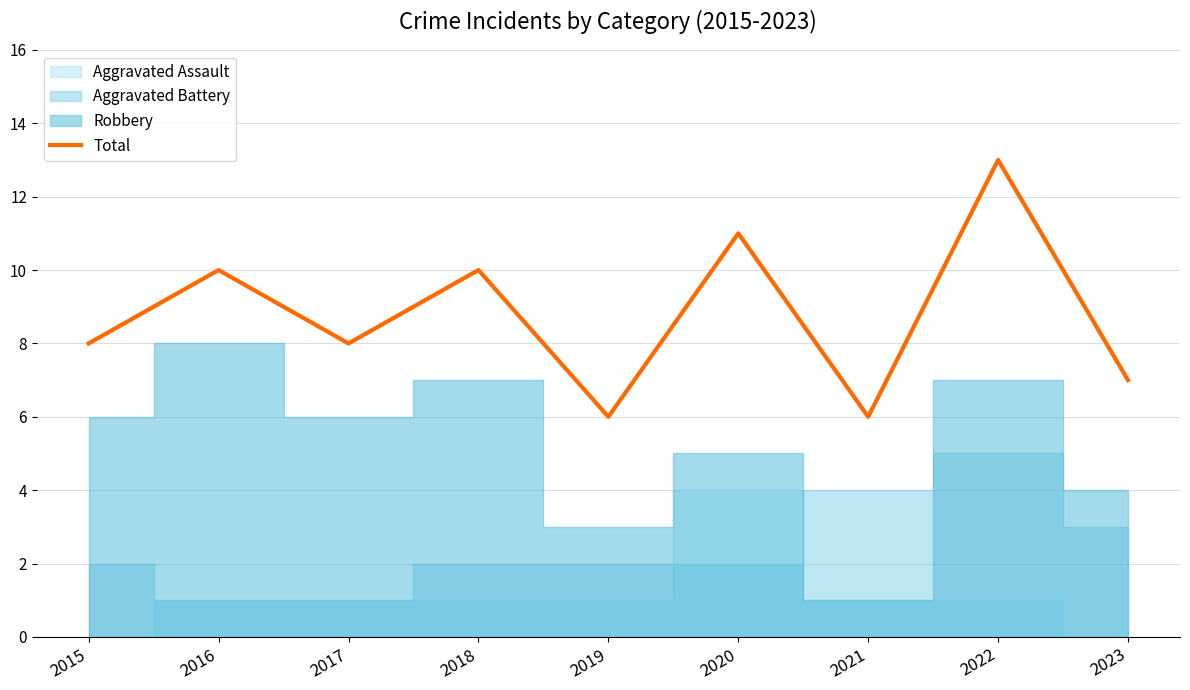

Which label corresponds to the largest value in the chart?

2022